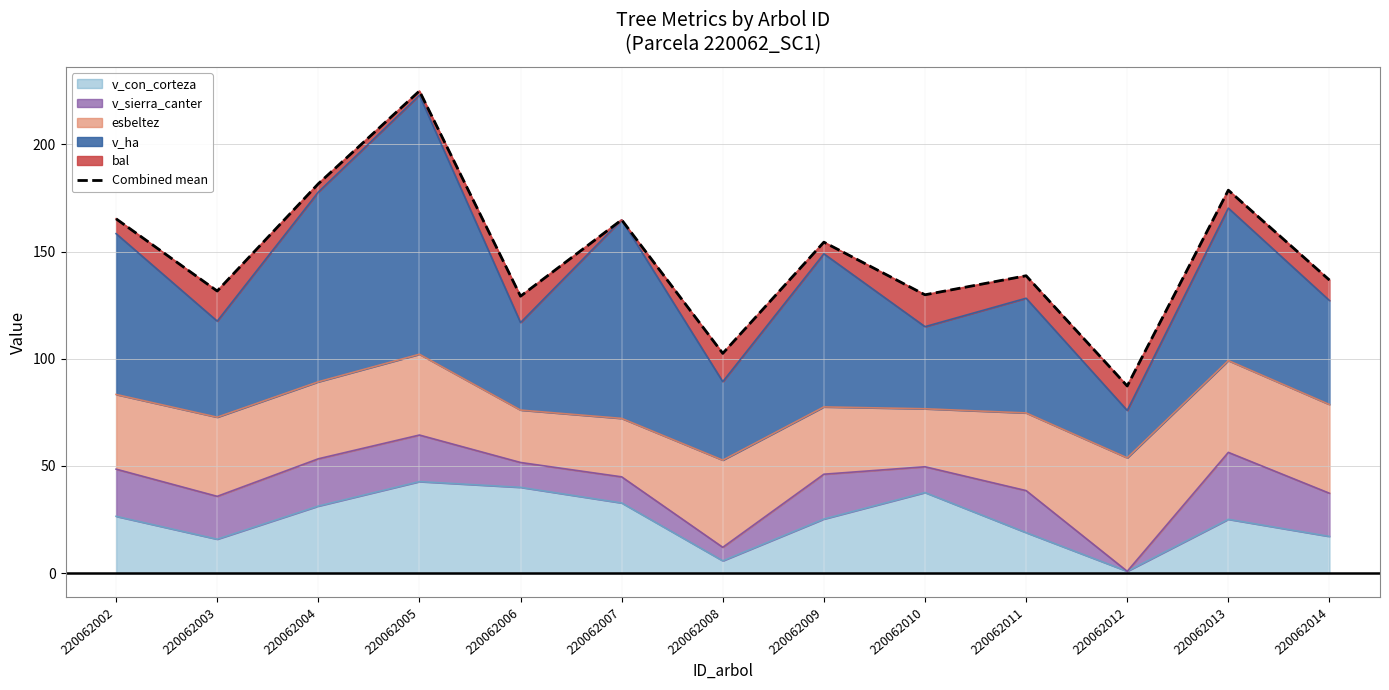

Which category has the highest value across all series?

220062005